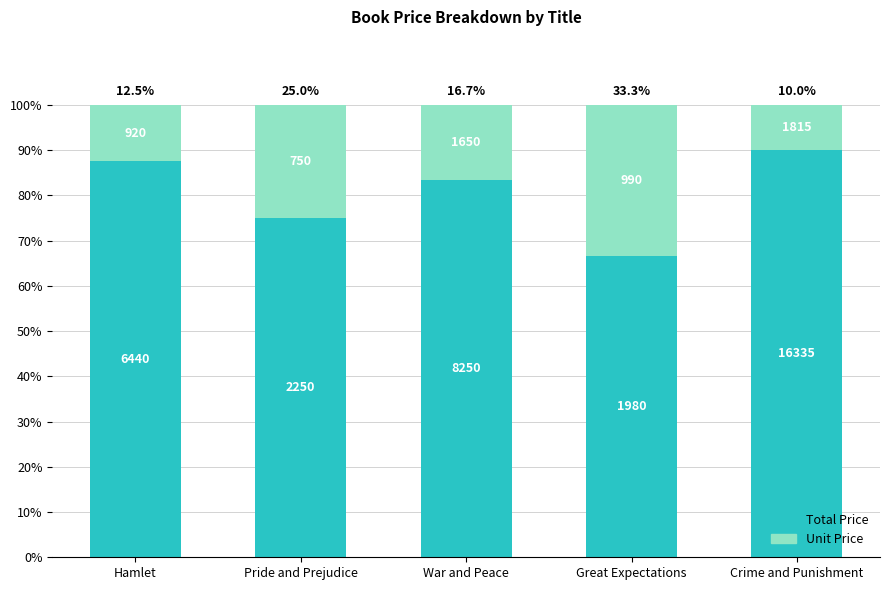

List the series in order of their overall mean, highest first.

Total Price, Unit Price